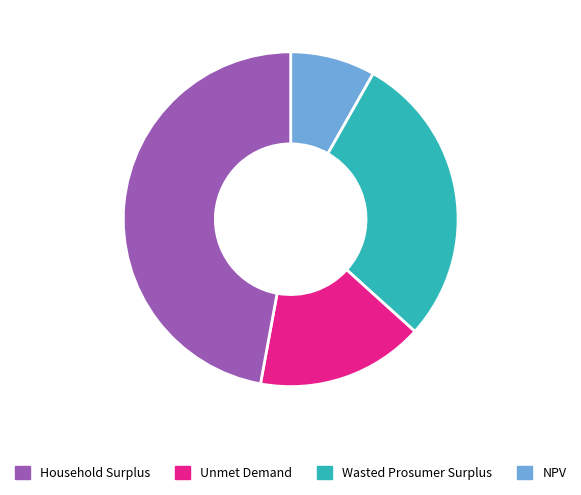

Which category has the biggest portion of the pie?

NPV